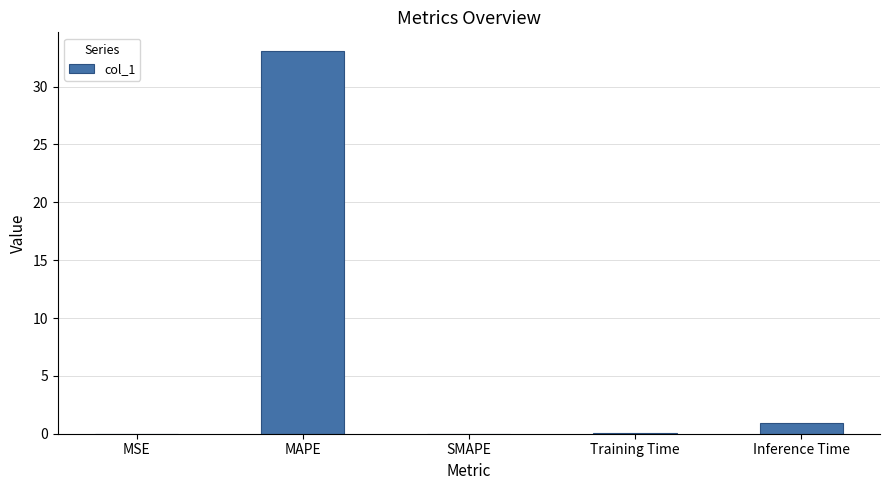

True or false: the data shows 19.8 at SMAPE.

False